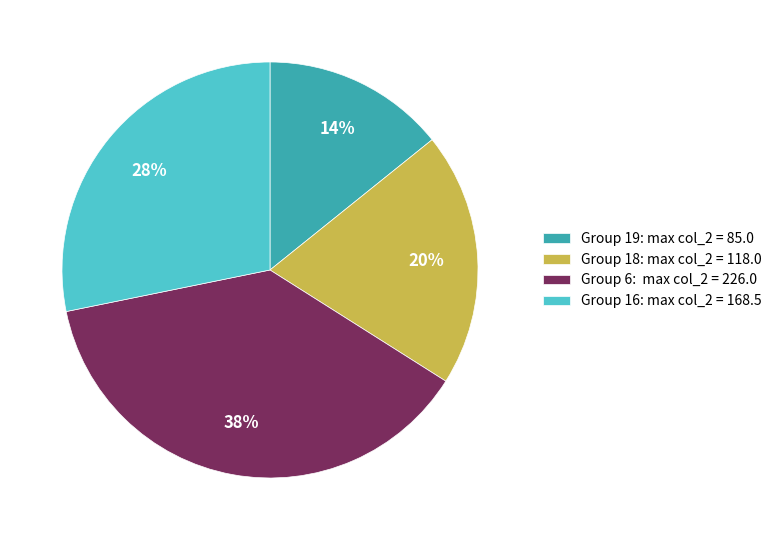

To the nearest percent, what is the difference between the Group 19: max col_2 = 85.0 and Group 16: max col_2 = 168.5 slice percentages?

14%